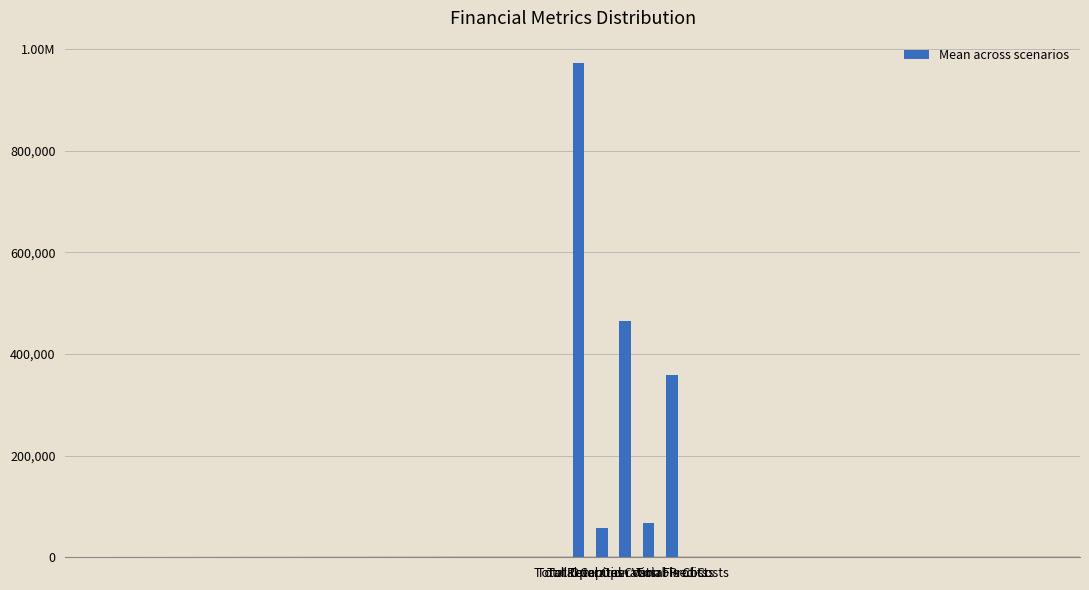

Rank the categories by value from highest to lowest.

Total Revenues, Total Operation Variable Costs, Total Profits, Total Operation Fixed Costs, Total Capital Costs